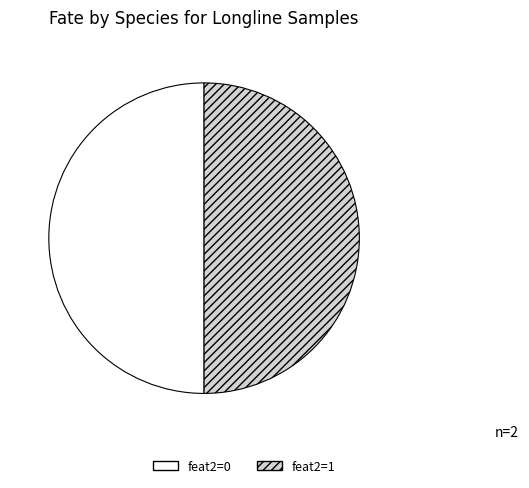

Approximately how many times larger is the value at feat2=0 compared to feat2=1?

1.0